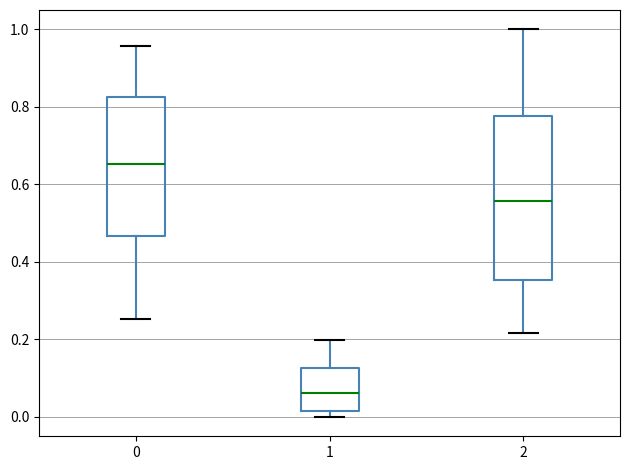

Reading left to right, transcribe this box plot: for each box, give where its median line is, the range the box spans, and where its two whiskers end, as read against the y-axis. The values are not printed on the chart, so give them approximately, as read against the axis.

0: median 0.66, box 0.46 to 0.82, whiskers 0.26 to 0.96
1: median 0.06, box 0.02 to 0.12, whiskers 0.00 to 0.20
2: median 0.56, box 0.36 to 0.78, whiskers 0.22 to 1.00